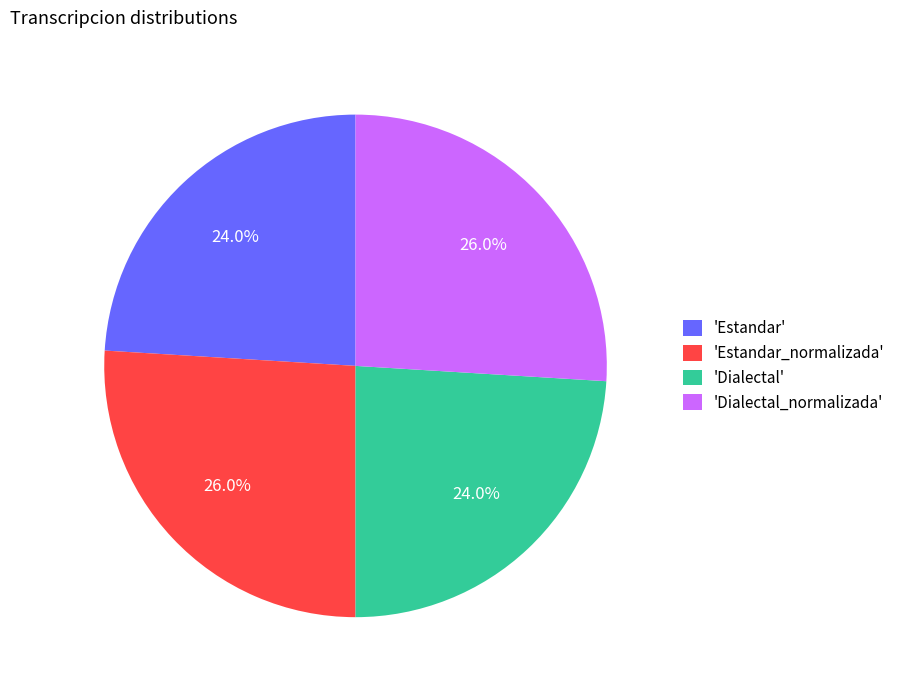

Approximately how many times larger is the value at 'Dialectal_normalizada' compared to 'Estandar_normalizada'?

1.0